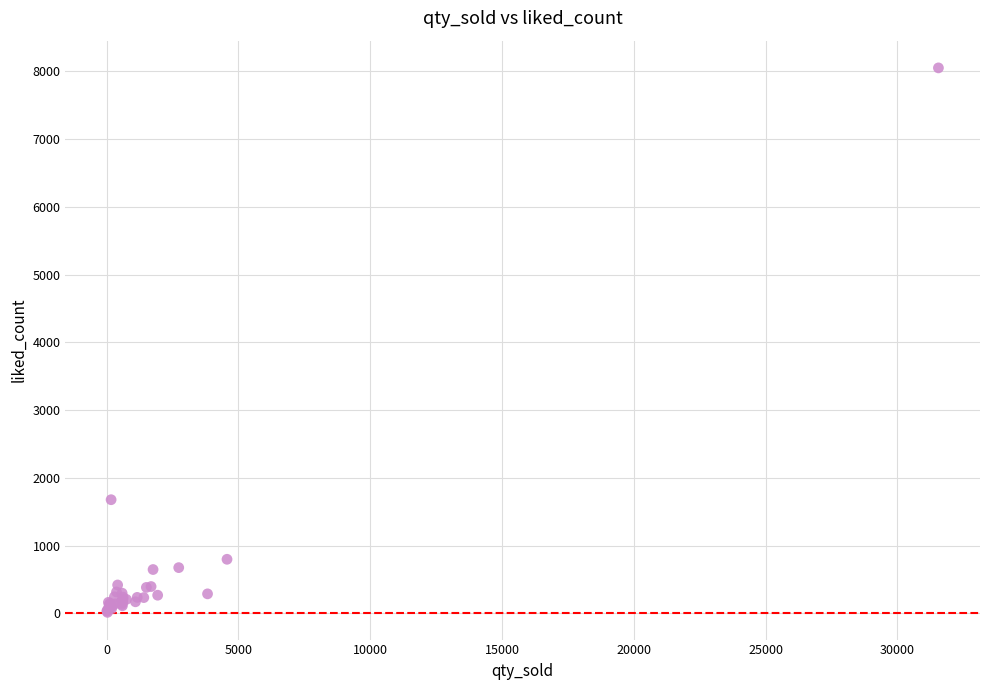

What Y value in the scatter plot is closest to 4032?

1678